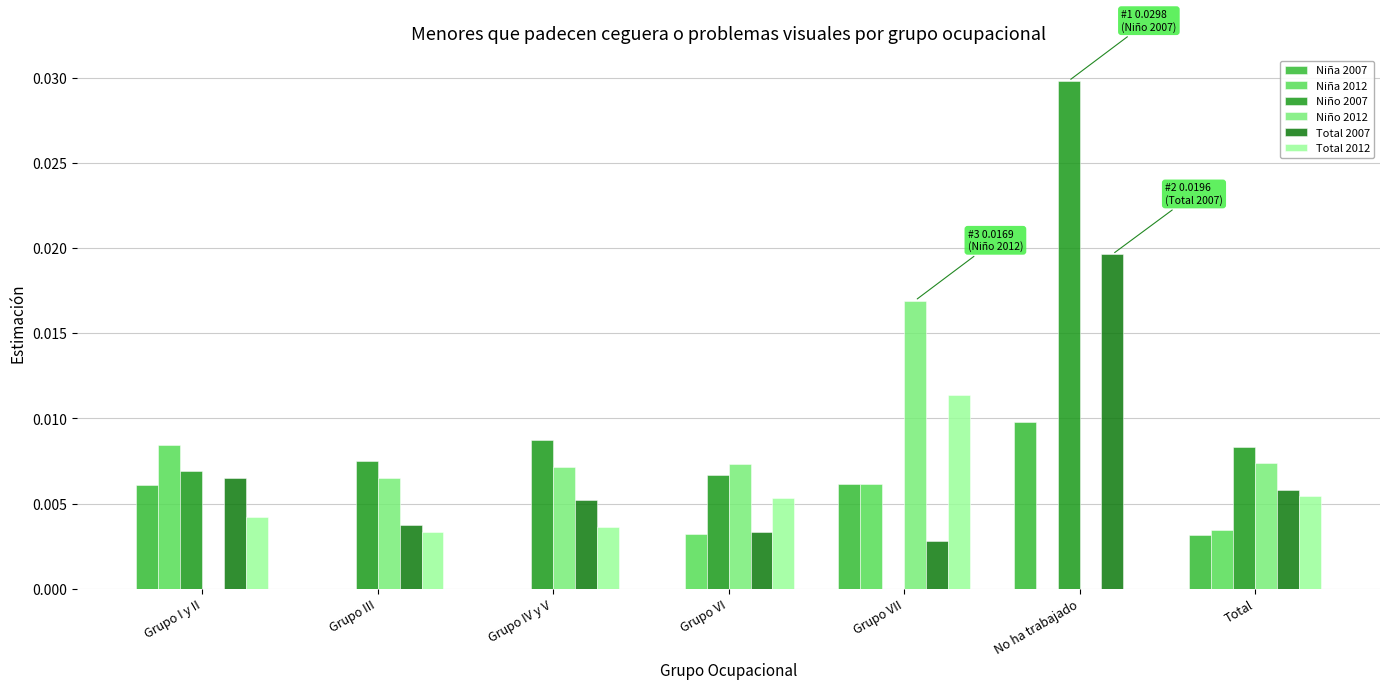

What position from the left is Grupo III?

2